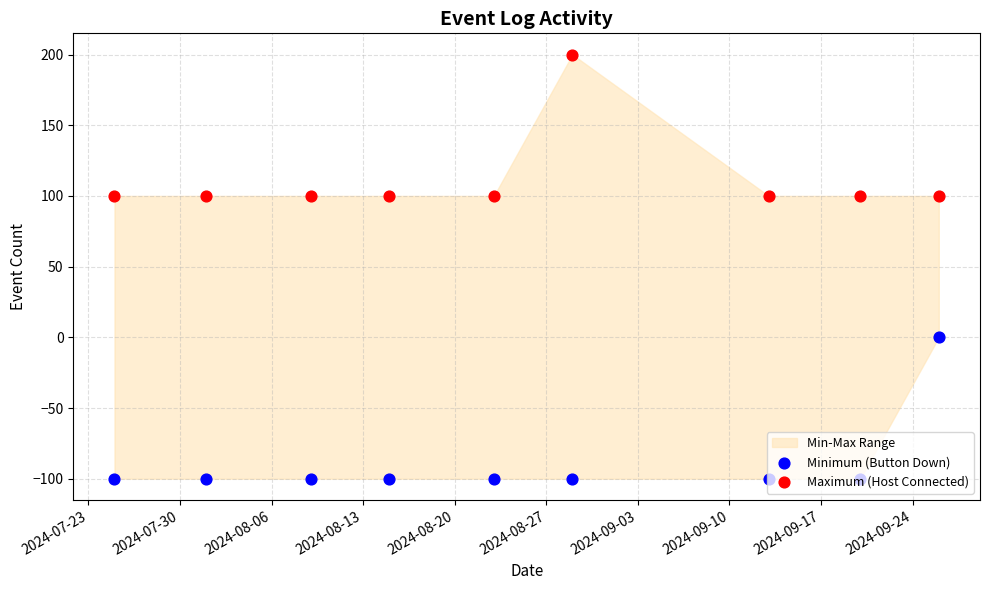

At how many categories does at least one series exceed 90?

9